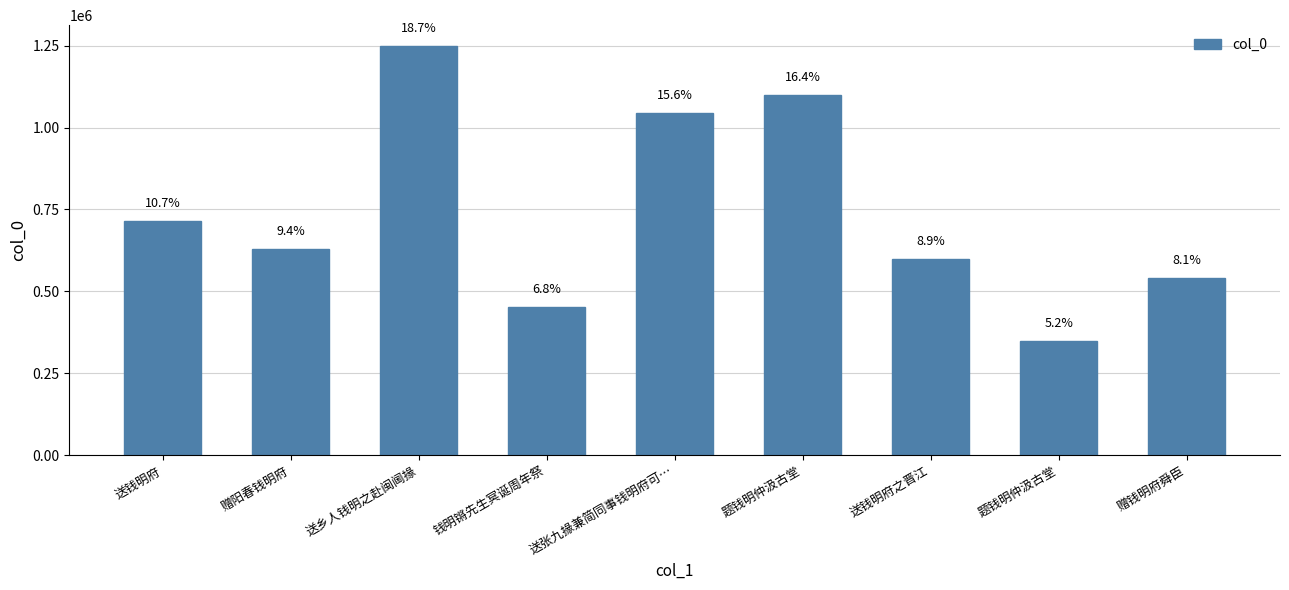

Rank the categories by value from lowest to highest.

题钱明仲汲古堂, 钱明锵先生冥诞周年祭, 赠钱明府舜臣, 送钱明府之晋江, 赠阳春钱明府, 送钱明府, 送张九掾兼简同事钱明府可…, 题钱明仲汲古堂, 送乡人钱明之赴闽阃掾